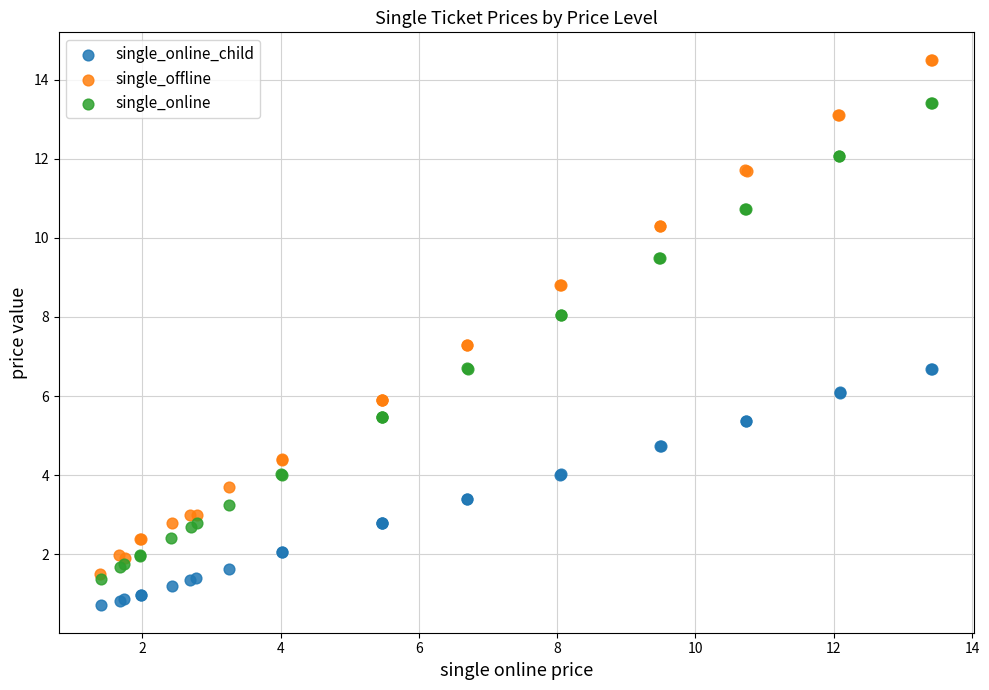

Which series has the largest Y range (max minus min)?

single_offline